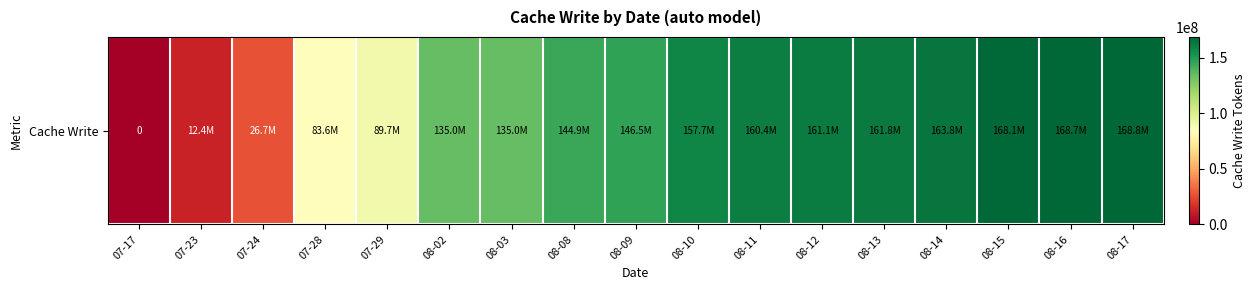

Which label corresponds to the smallest value in the chart?

07-17